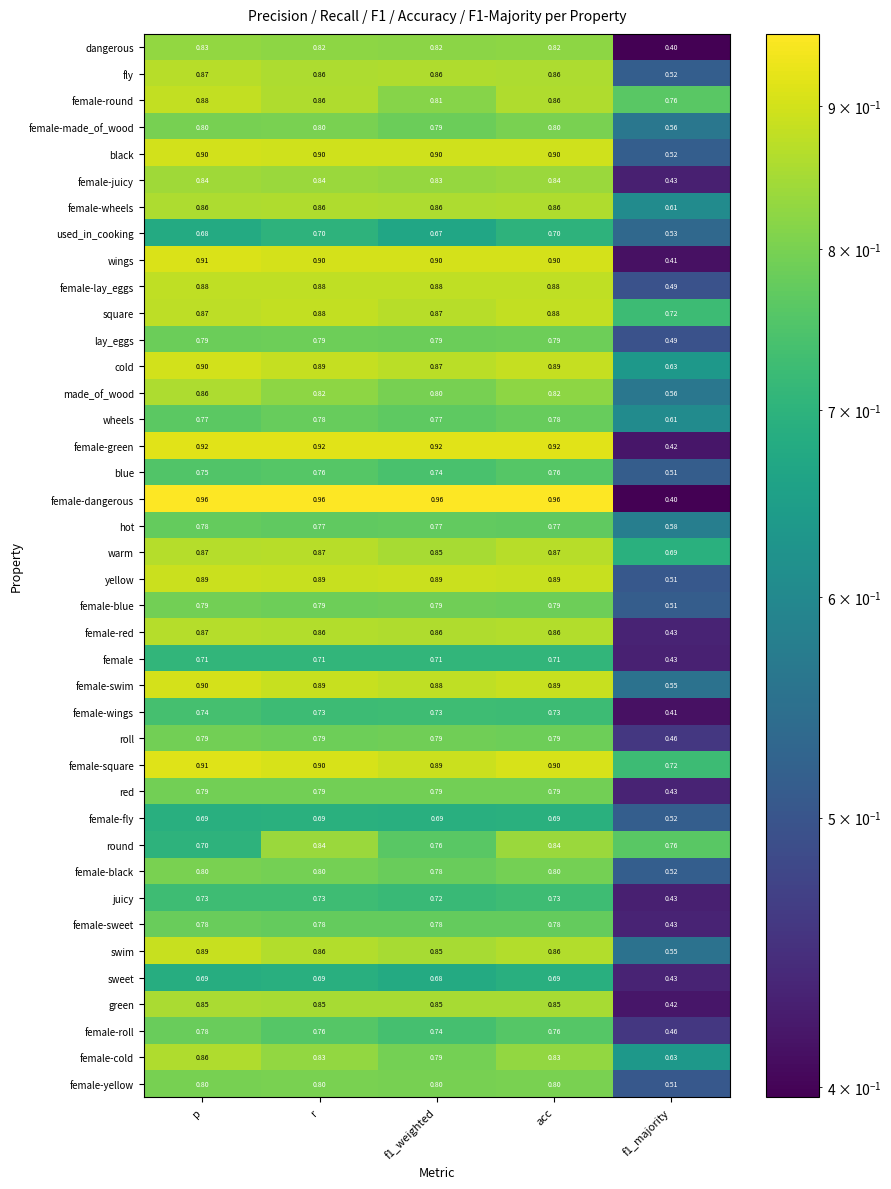

Which series changed the most between f1_weighted and acc?

round